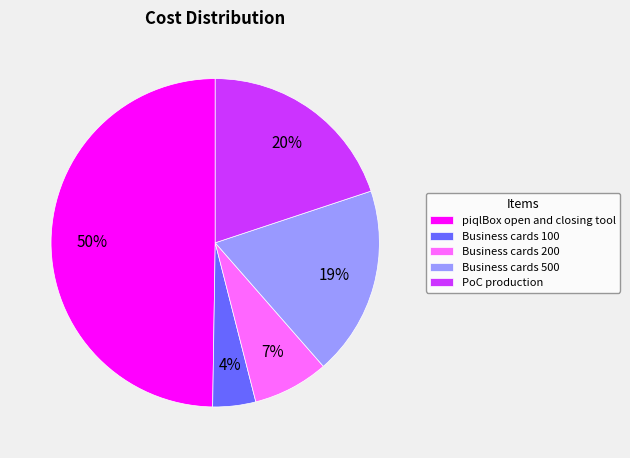

Which slice is the largest?

piqlBox open and closing tool